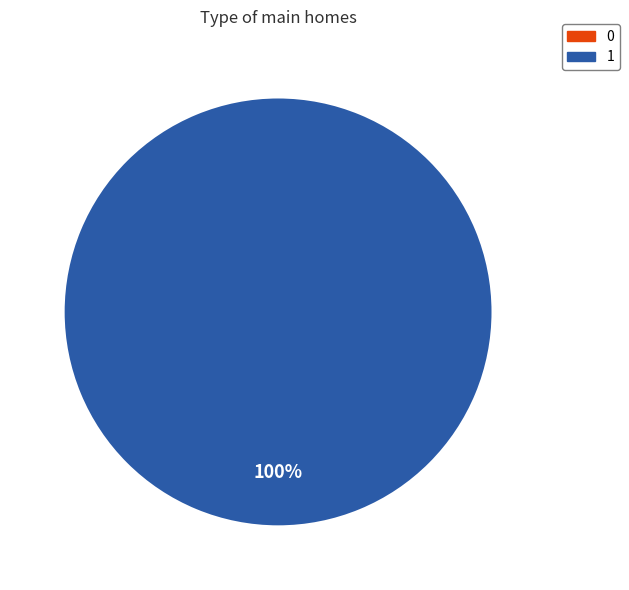

The 1 slice represents 99% of the pie. True or false?

False